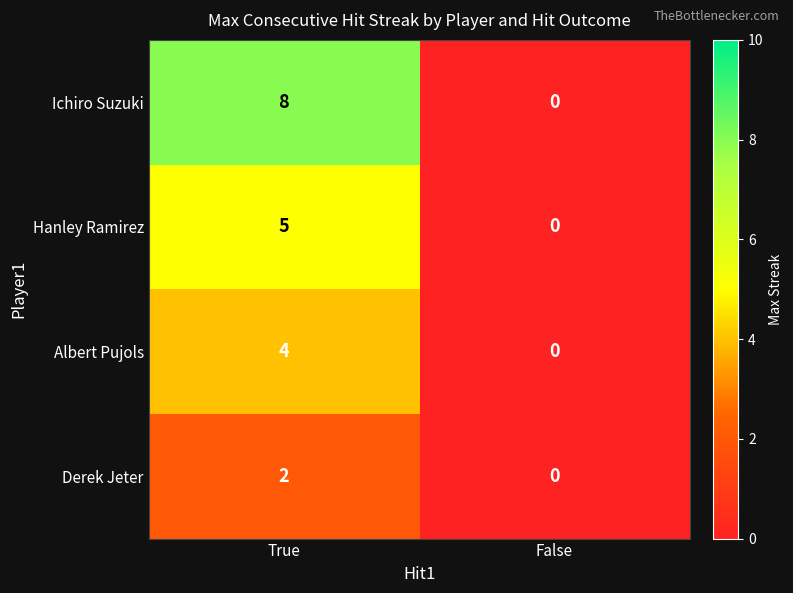

Which series has the largest total across all categories?

Ichiro Suzuki